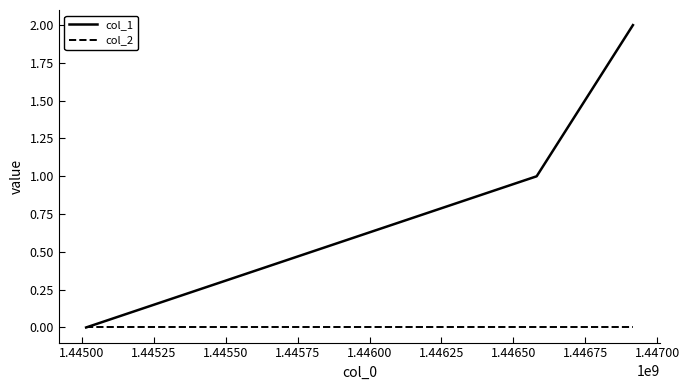

Which series has the largest range (max minus min)?

col_1